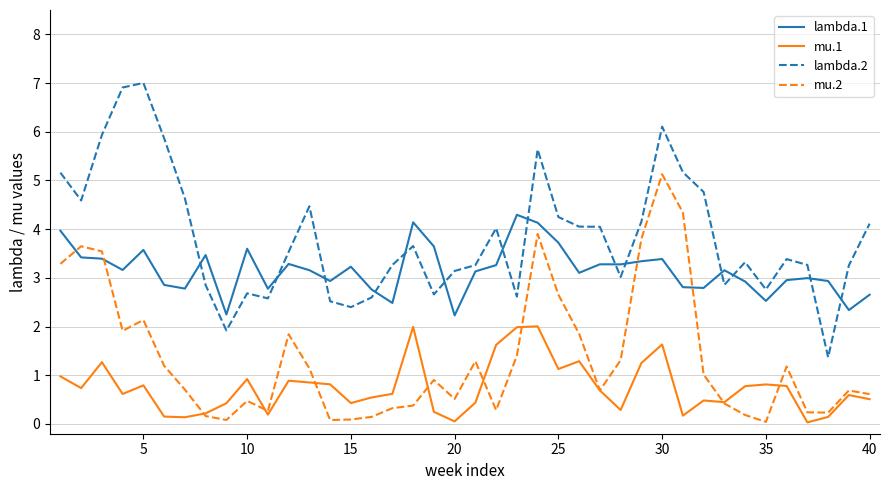

Does the chart have visible grid lines?

Yes